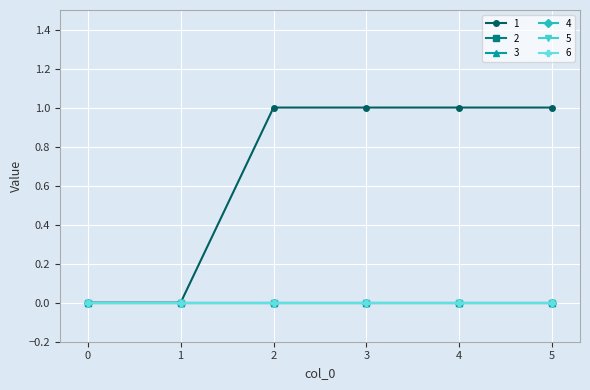

Is this an area chart (filled region under the line)?

No